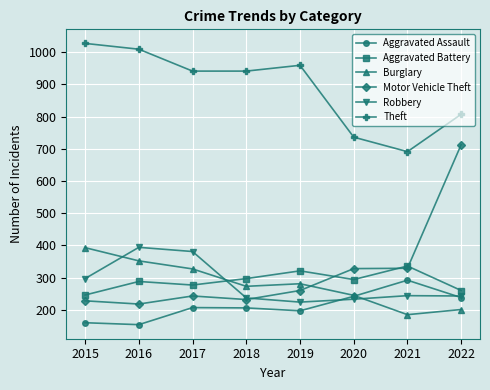

At 2016, list the series in order from largest to smallest.

Theft, Robbery, Burglary, Aggravated Battery, Motor Vehicle Theft, Aggravated Assault